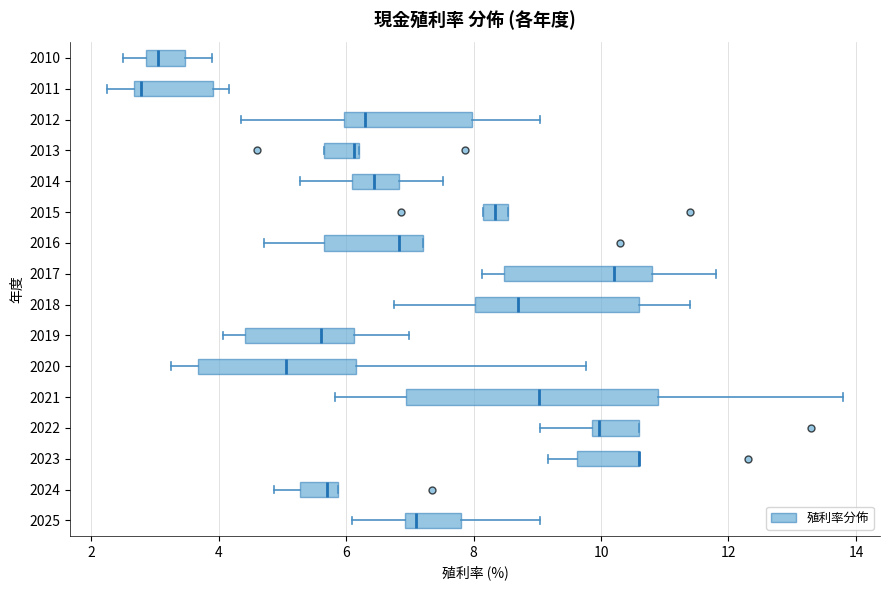

Reading bottom to top, transcribe this box plot: for each box, give where its median line is, the range the box spans, and where its two whiskers end, as read against the x-axis. The values are not printed on the chart, so give them approximately, as read against the axis.

2025: median 7.2, box 7.0 to 7.8, whiskers 6.2 to 9.0
2024: median 5.8 (just left of the box's right edge), box 5.2 to 5.8, whiskers 4.8 to 5.8
2023: median 10.6 (drawn on the box's right edge), box 9.6 to 10.6, whiskers 9.2 to 10.6
2022: median 10.0, box 9.8 to 10.6, whiskers 9.0 to 10.6
2021: median 9.0, box 7.0 to 11.0, whiskers 5.8 to 13.8
2020: median 5.0, box 3.6 to 6.2, whiskers 3.2 to 9.8
2019: median 5.6, box 4.4 to 6.2, whiskers 4.0 to 7.0
2018: median 8.8, box 8.0 to 10.6, whiskers 6.8 to 11.4
2017: median 10.2, box 8.4 to 10.8, whiskers 8.2 to 11.8
2016: median 6.8, box 5.6 to 7.2, whiskers 4.8 to 7.2
2015: median 8.4, box 8.2 to 8.6, whiskers 8.2 to 8.6
2014: median 6.4, box 6.2 to 6.8, whiskers 5.2 to 7.6
2013: median 6.2 (just left of the box's right edge), box 5.6 to 6.2, whiskers 5.6 to 6.2
2012: median 6.2, box 6.0 to 8.0, whiskers 4.4 to 9.0
2011: median 2.8, box 2.6 to 4.0, whiskers 2.2 to 4.2
2010: median 3.0, box 2.8 to 3.4, whiskers 2.6 to 4.0